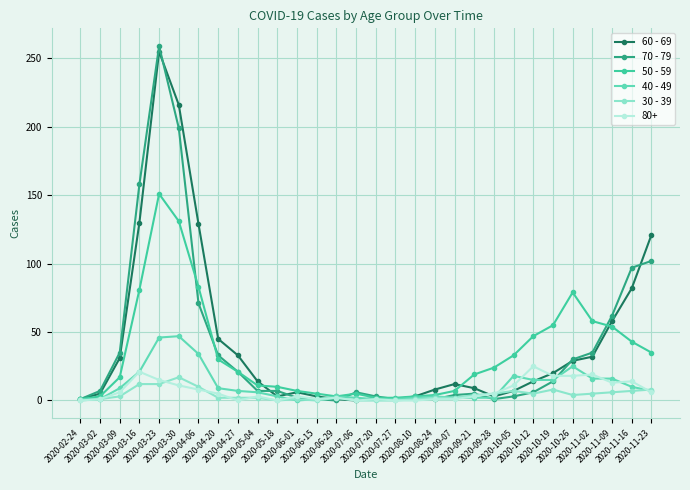

Is the value of 40 - 49 at 2020-04-20 greater than the value of 70 - 79 at 2020-06-29?

Yes